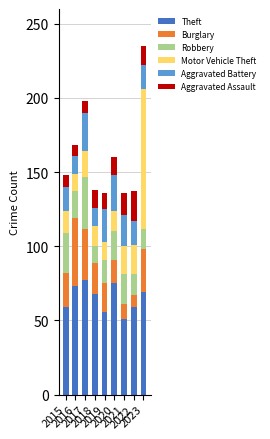

How many values in the Theft series are below 68?

4